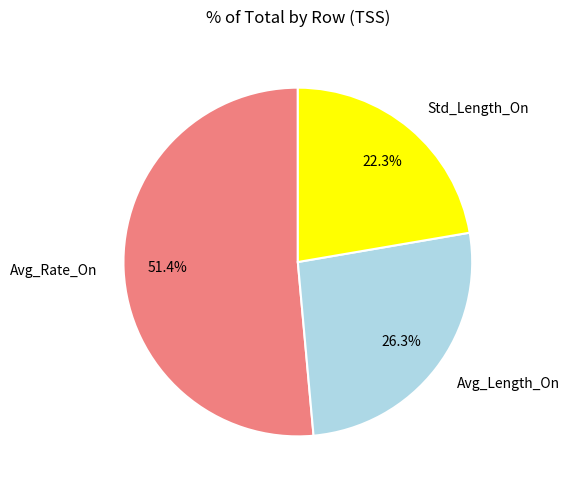

How many segments does this pie chart have?

3